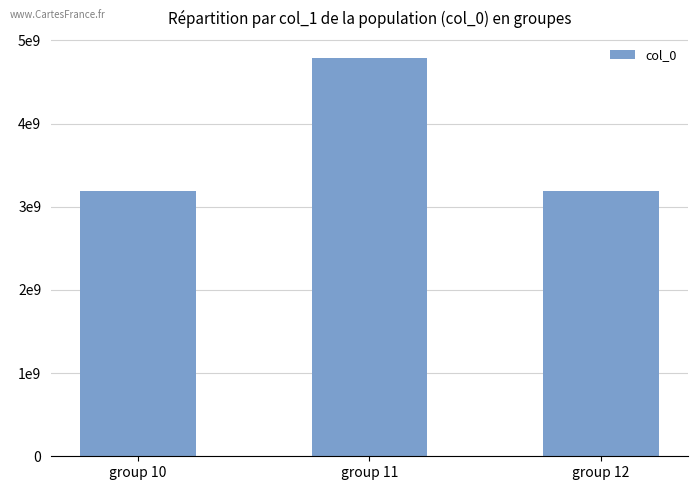

How many data points are less than 3192870110?

1